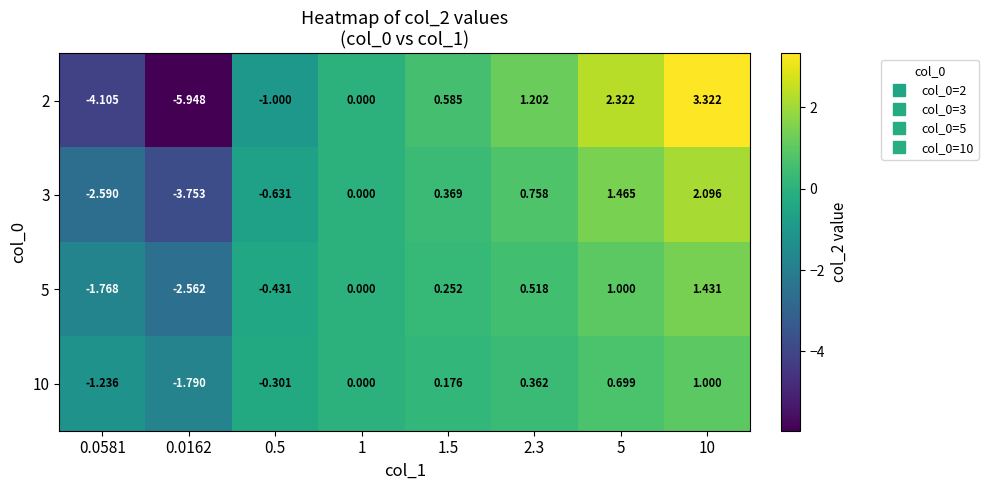

How many series are shown in this chart?

4